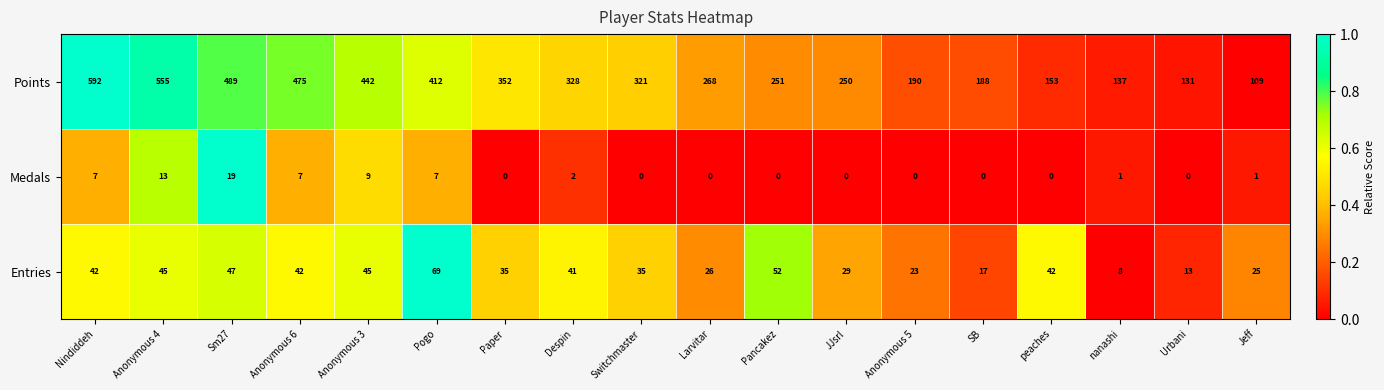

Which label corresponds to the largest value in the chart?

Nindiddeh